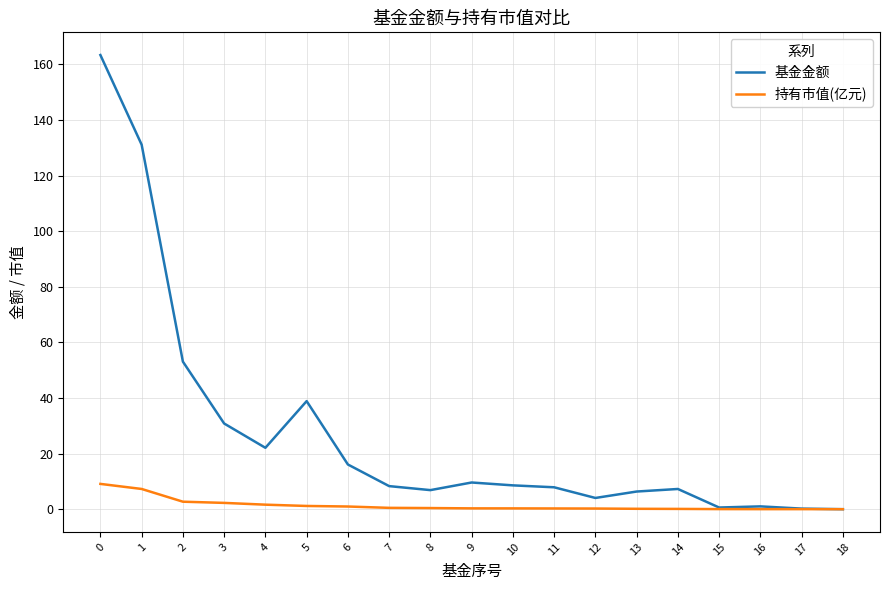

Rank the series by their maximum value, from highest to lowest.

基金金额, 持有市值(亿元)